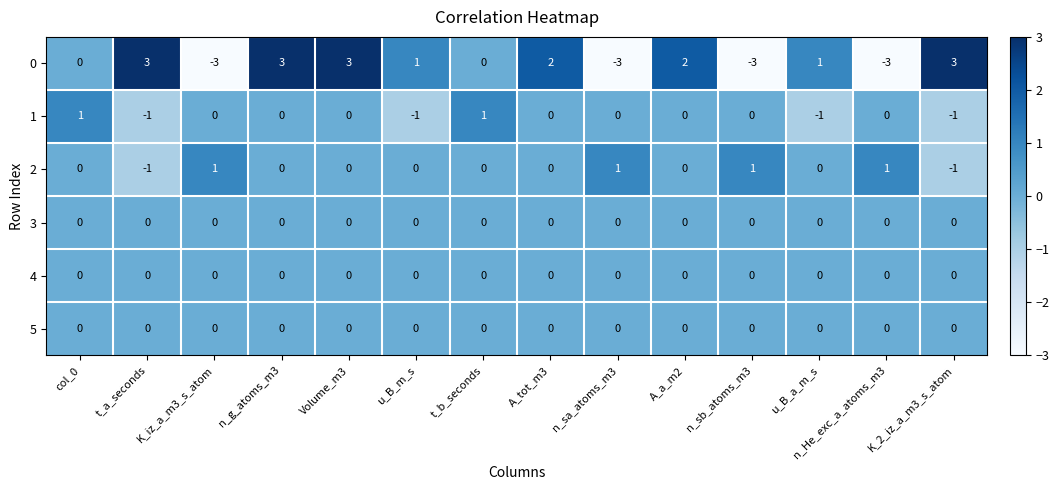

How many data points does each series have?

14